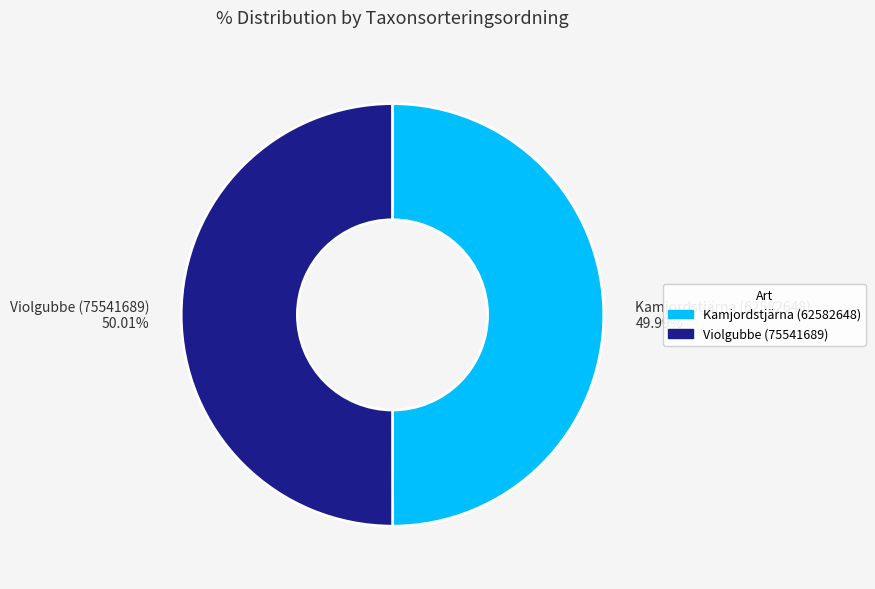

Approximately how many times larger is the value at Kamjordstjärna (62582648) compared to Violgubbe (75541689)?

1.0